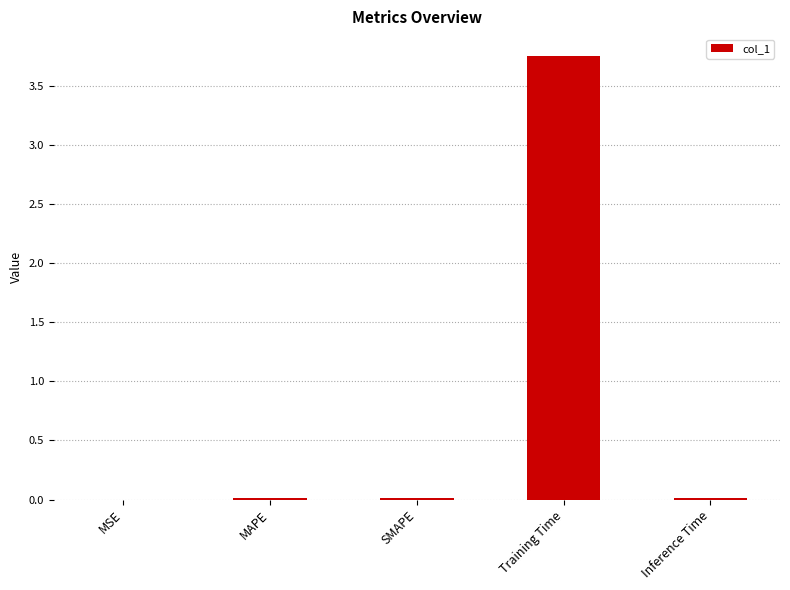

The chart shows a value of 0.0 at Inference Time. True or false?

True